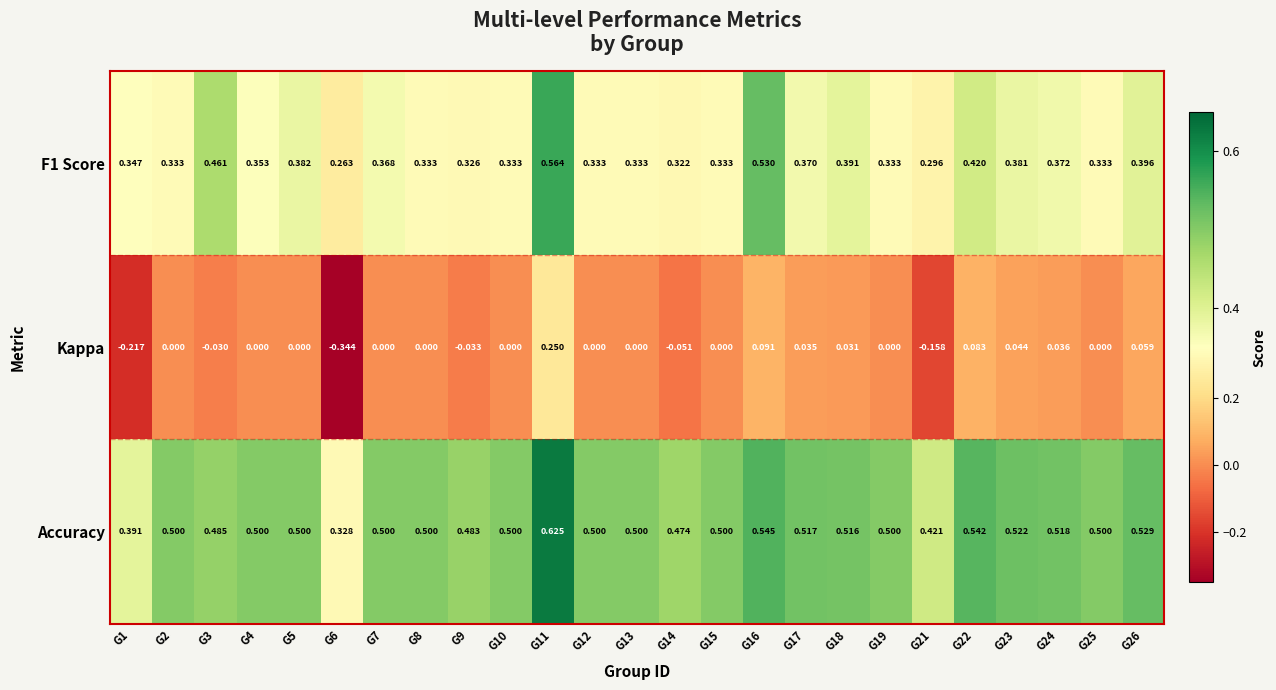

Is the value of Accuracy at G15 greater than the value of F1 Score at G1?

Yes